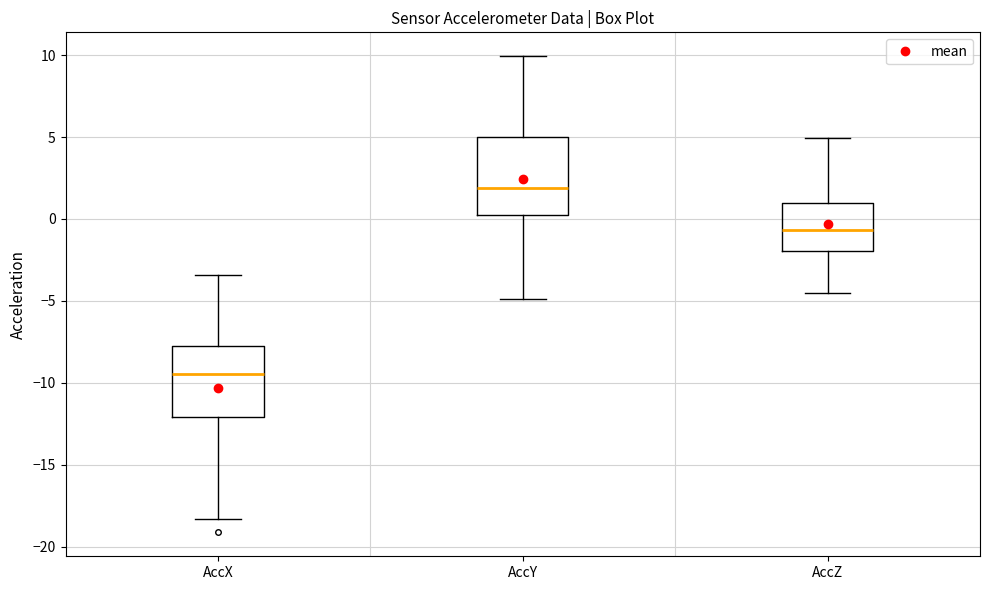

Which box's median line is the highest?

AccY